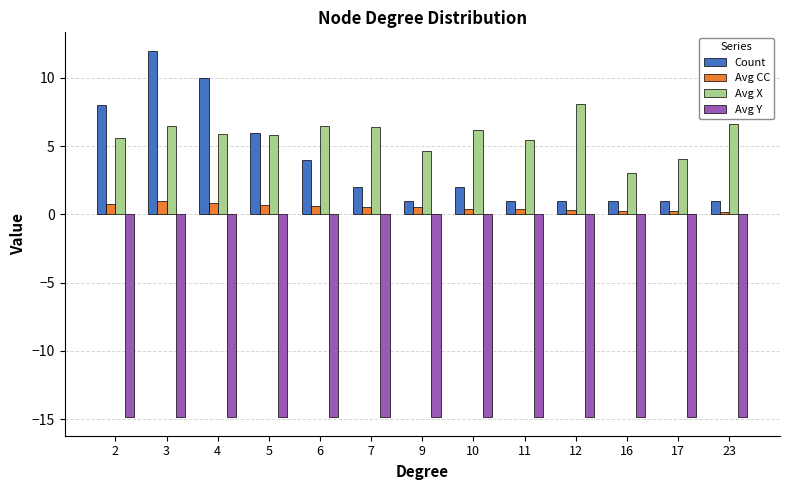

What is the difference between the Avg CC values at 16 and 23?

0.1